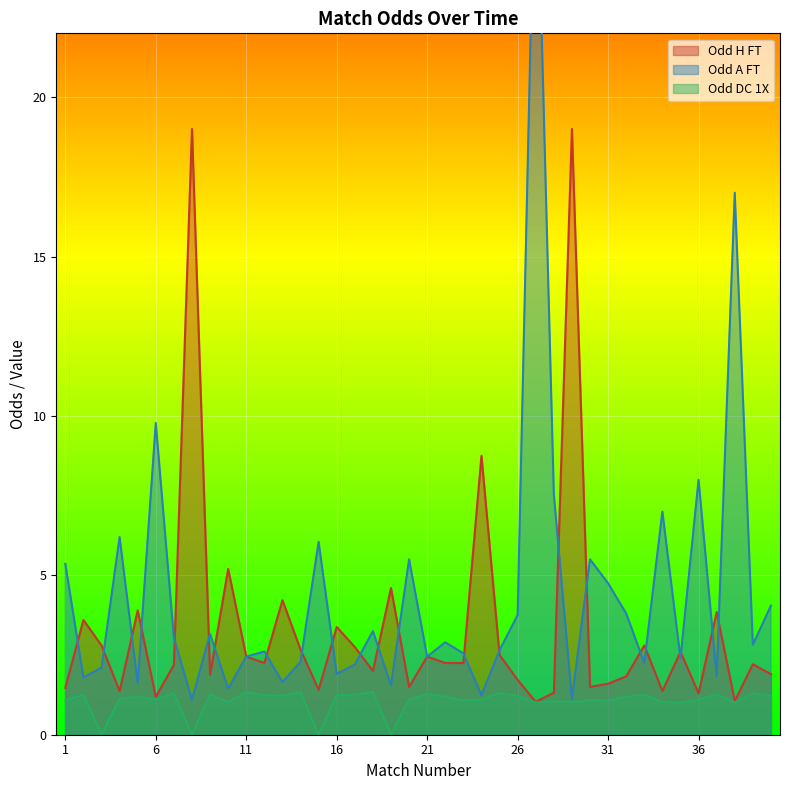

How many positive values does the Odd_DC_1X series have?

36